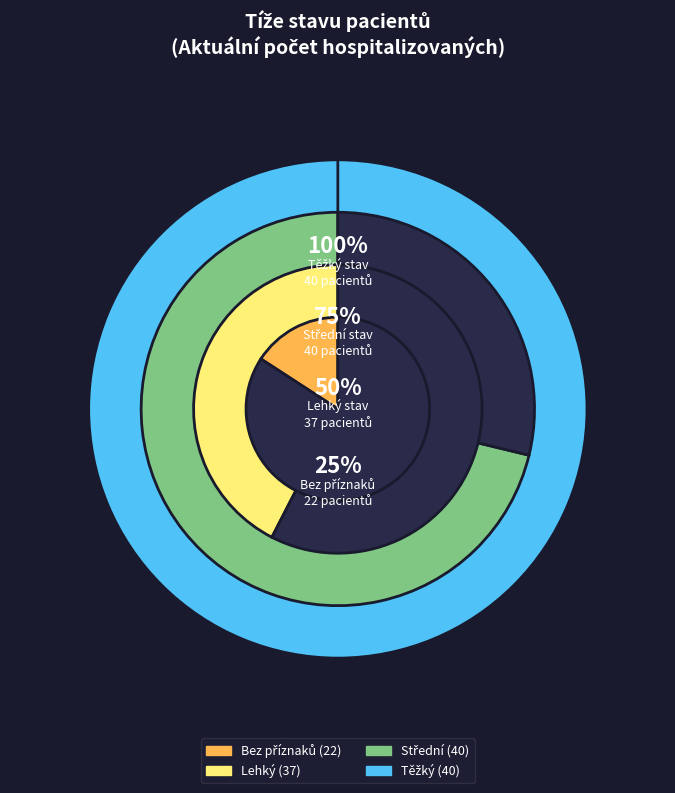

Which category has the biggest portion of the pie?

Střední